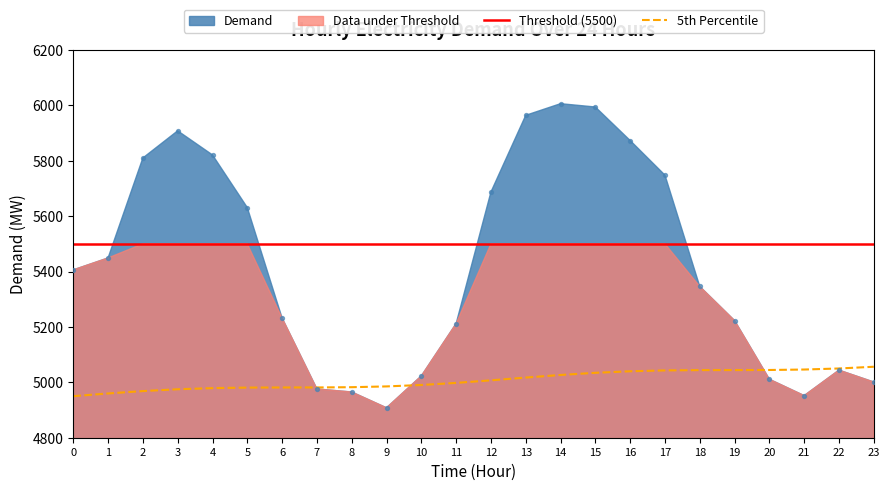

Approximately how many times larger is the value at 6 compared to 1?

1.0